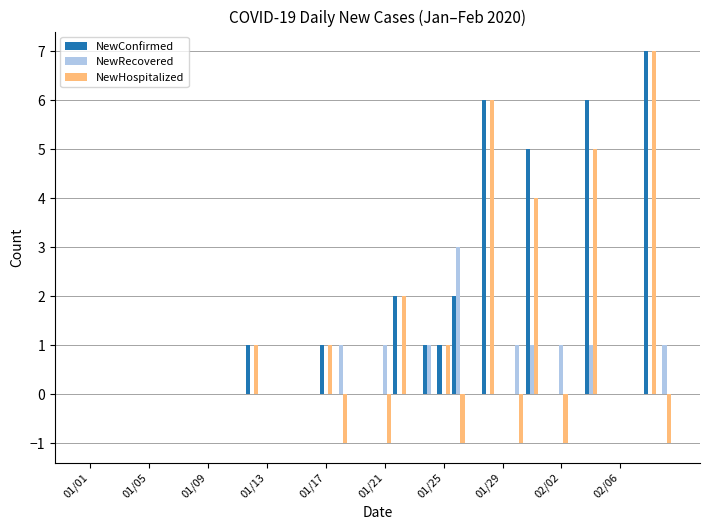

What are all the series names shown in the legend?

NewConfirmed, NewRecovered, NewHospitalized